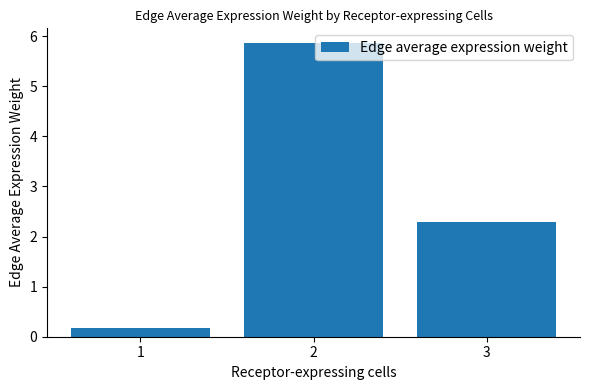

Are the bars grouped side by side (vs. stacked)?

No